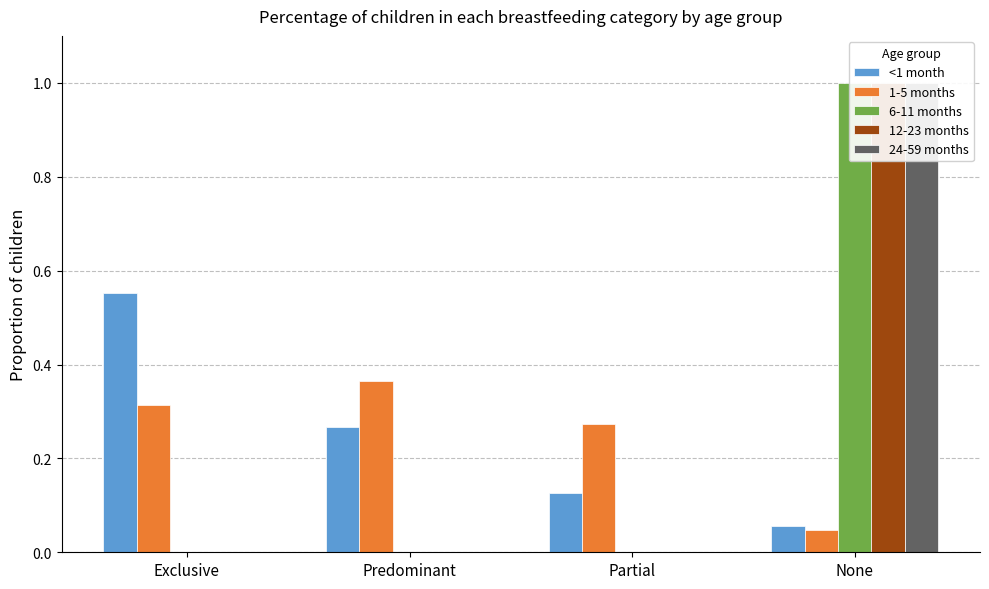

What is the maximum value for 24-59 months?

1.0